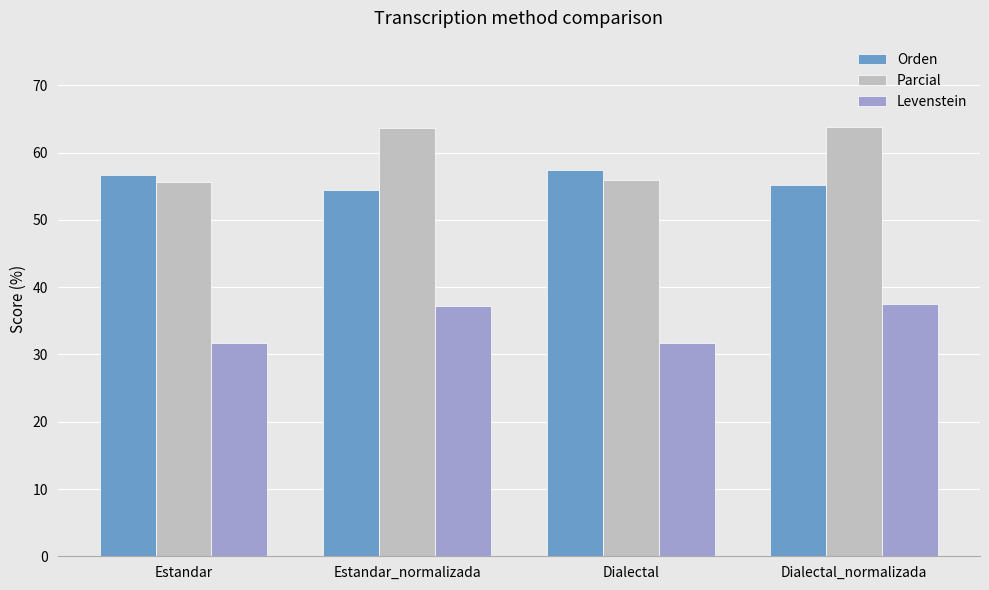

True or false: Levenstein has a value of 37.2 at Estandar_normalizada.

True